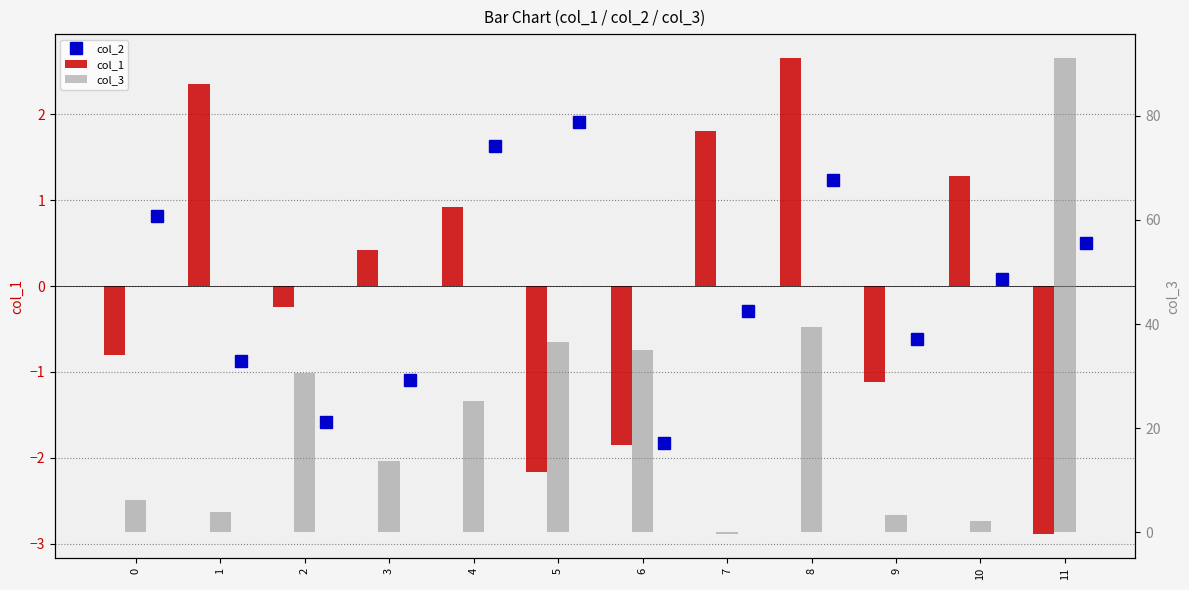

Count the number of data series in this chart.

3